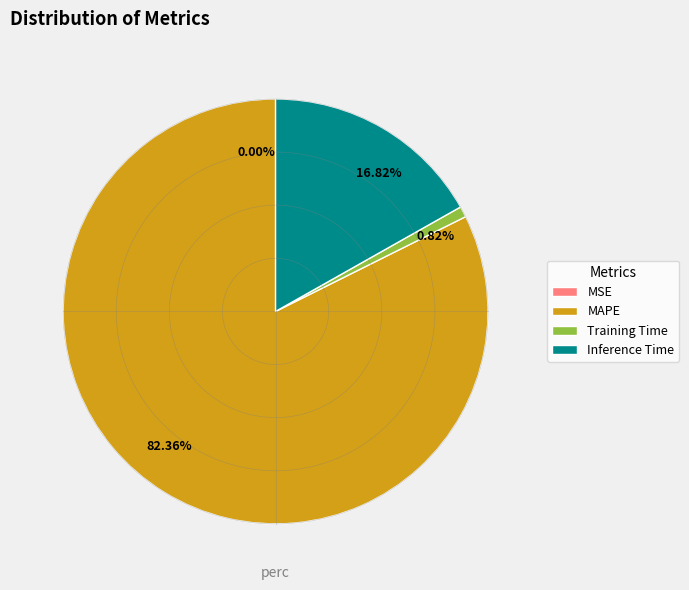

What is the majority slice?

82.36%